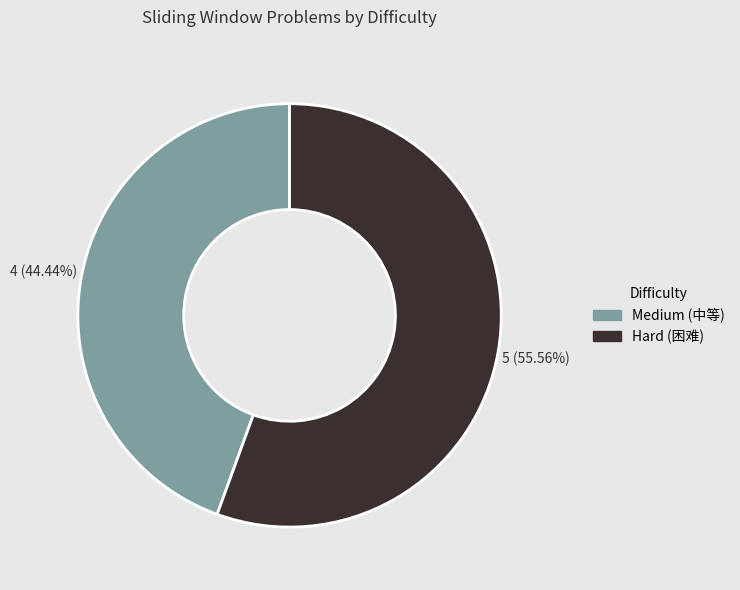

Is there a majority slice in this chart?

Yes